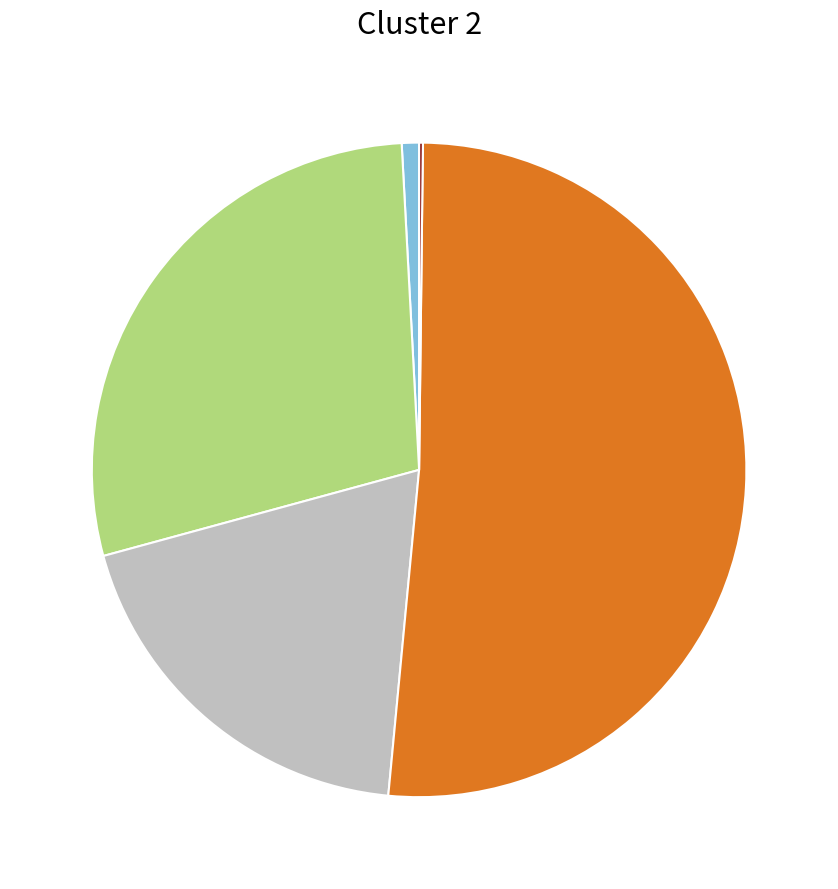

Is there a majority slice in this chart?

Yes